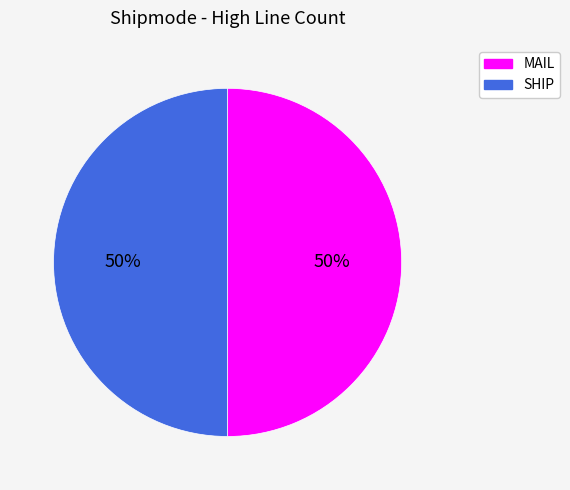

Do MAIL and SHIP together represent more than half of the pie?

Yes